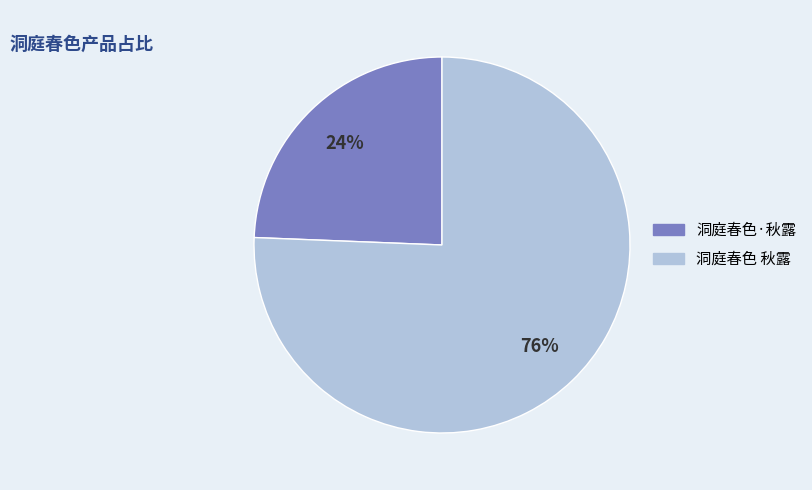

Is it true that 洞庭春色·秋露 is 24% of the pie?

True